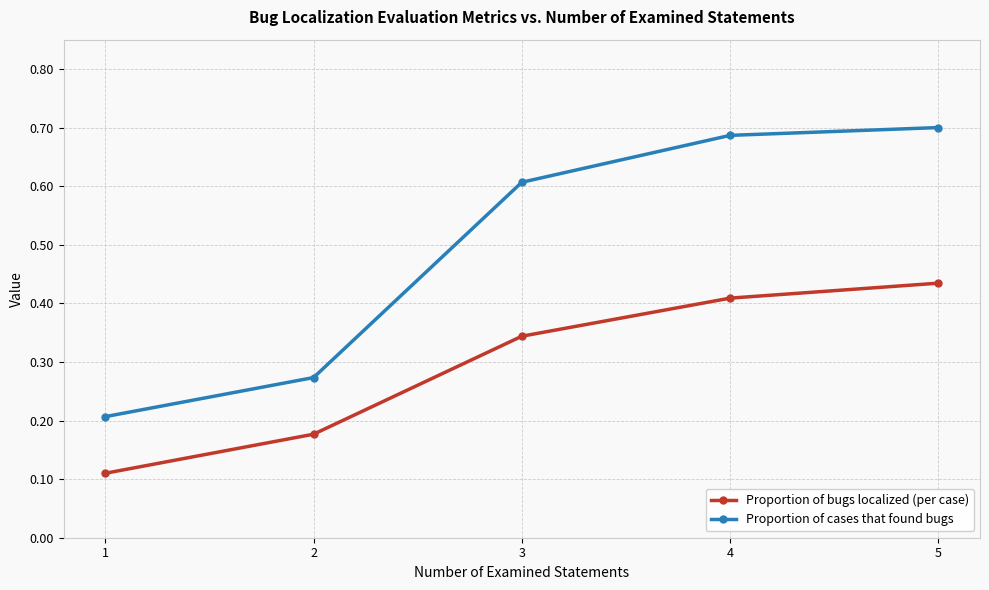

At 3, list the series in order from largest to smallest.

Proportion of cases that found bugs, Proportion of bugs localized (per case)